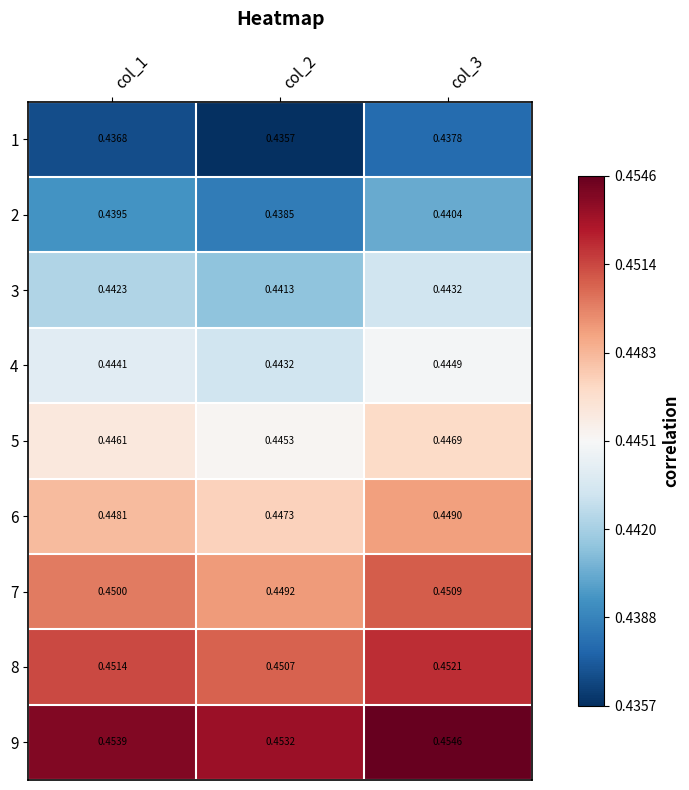

Is the value of 7 at col_2 greater than the value of 8 at col_3?

No